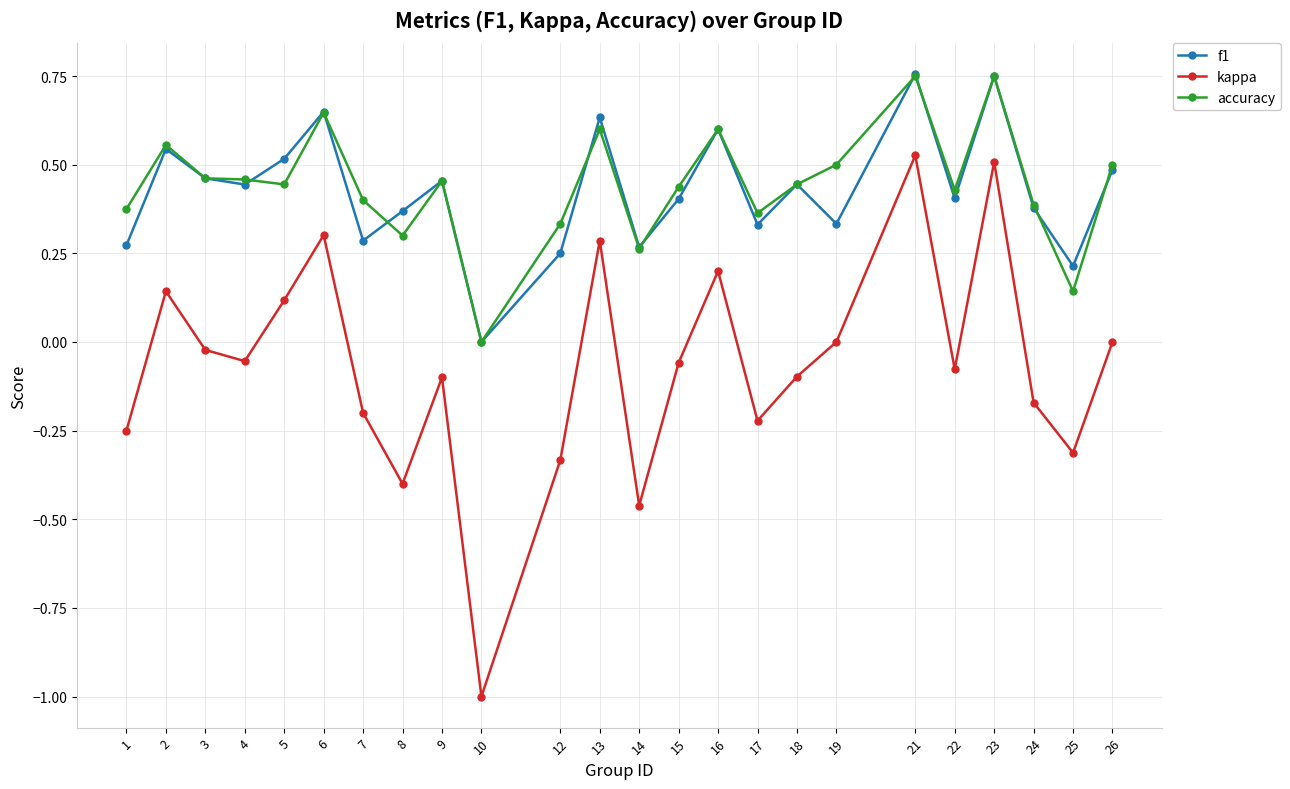

Which series has the widest spread of values?

kappa